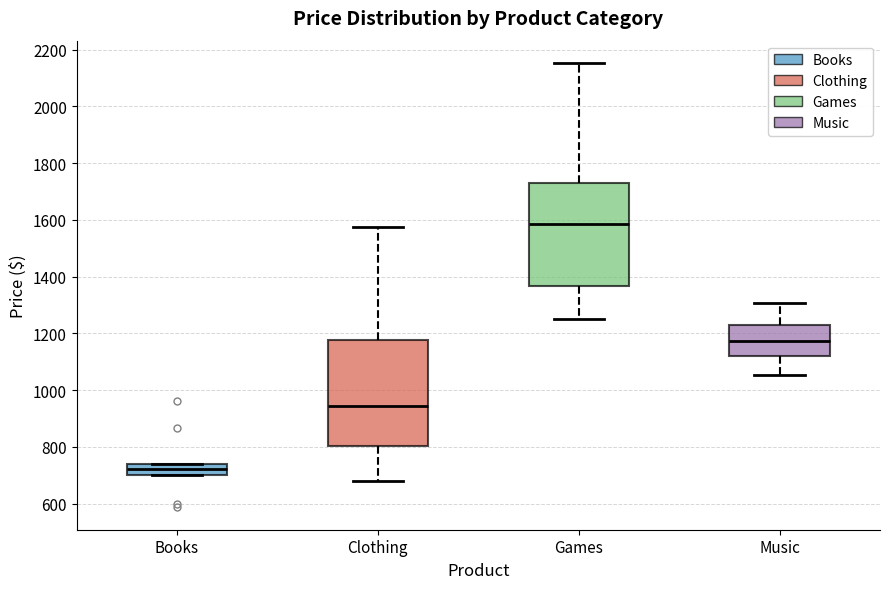

Where does the median line of the box for Clothing sit on the y-axis? The values are not printed on the chart, so give them approximately, as read against the axis.

940